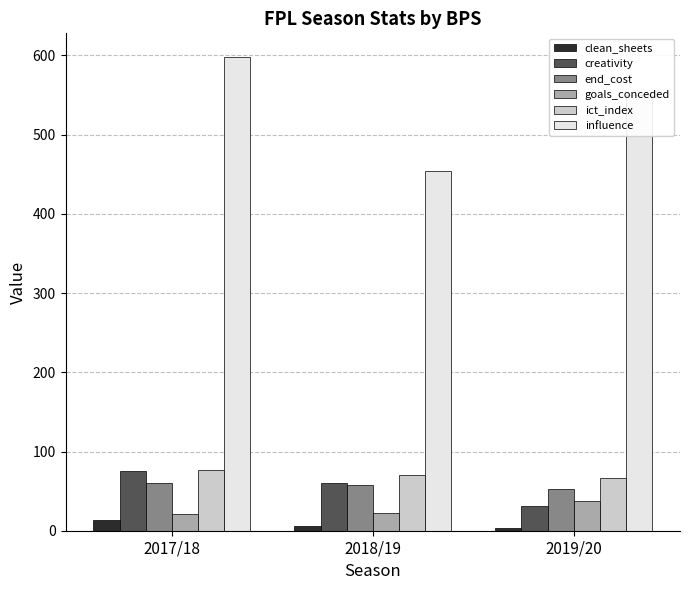

What is the highest value of the end_cost series?

60.0